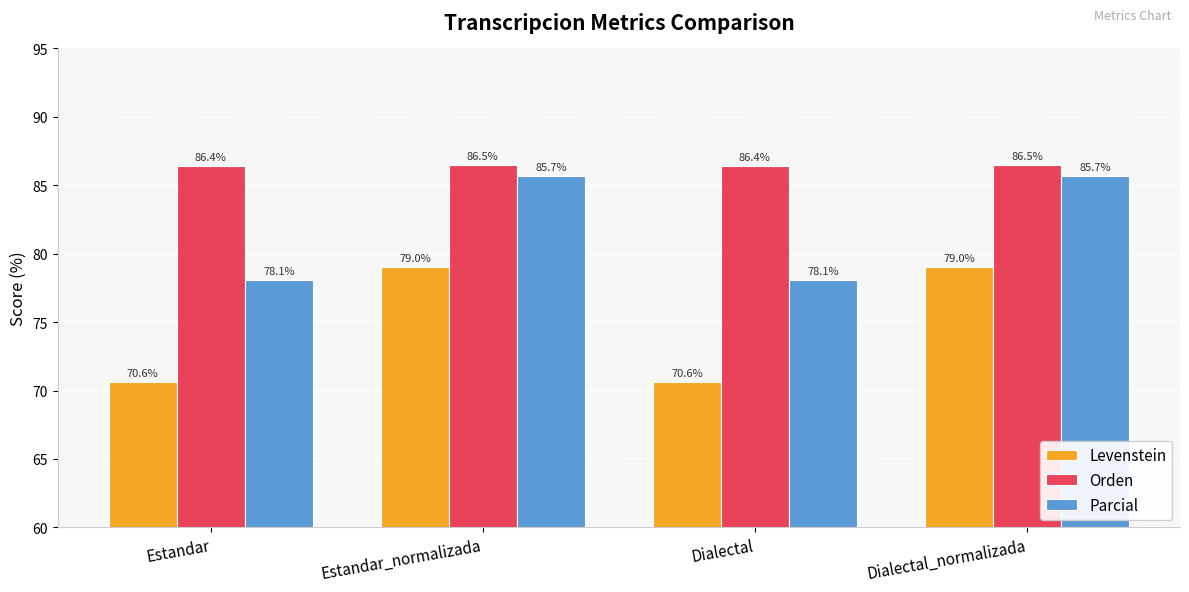

What are all the series names shown in the legend?

Levenstein, Orden, Parcial